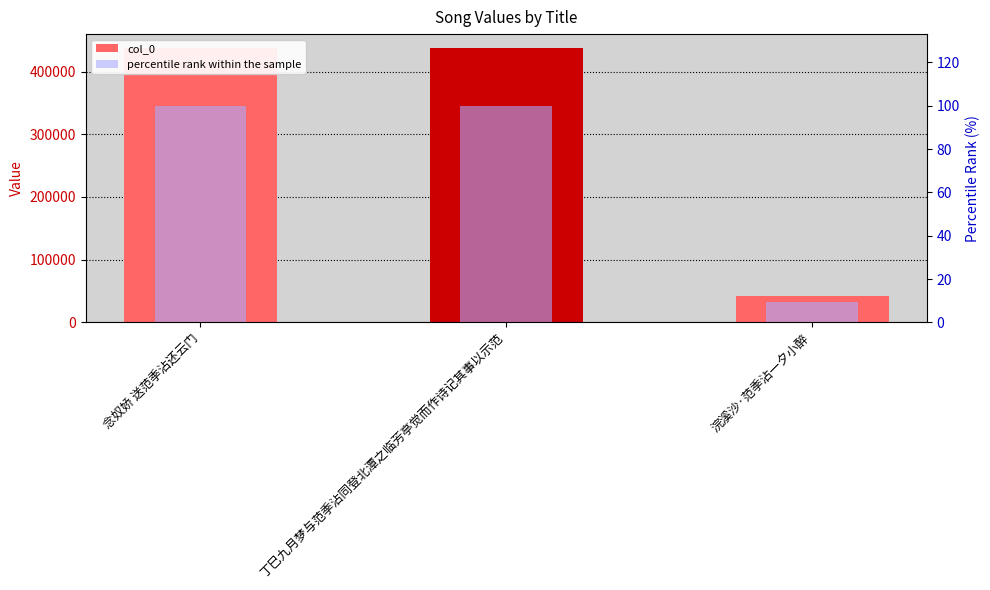

Which has a higher value, 丁巳九月梦与范季沾同登北潭之临芳亭觉而作诗记其事以示范 or 念奴娇 送范季沾还云门?

丁巳九月梦与范季沾同登北潭之临芳亭觉而作诗记其事以示范